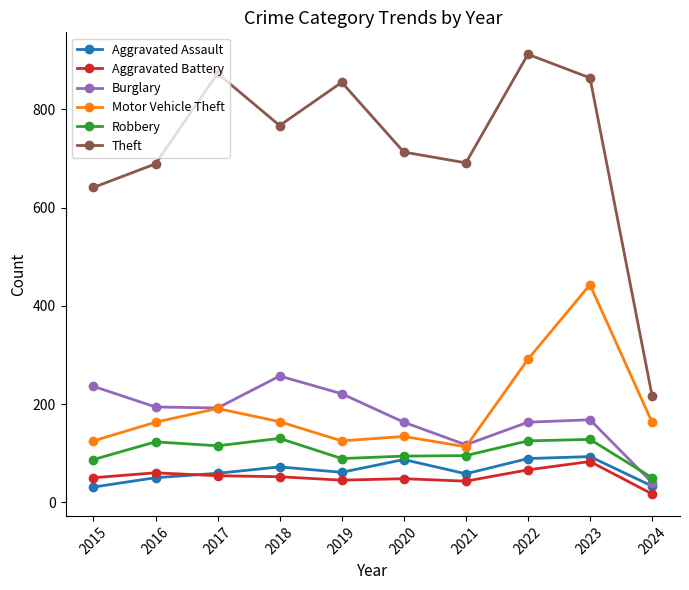

True or false: Theft and Aggravated Assault cross at least once.

False